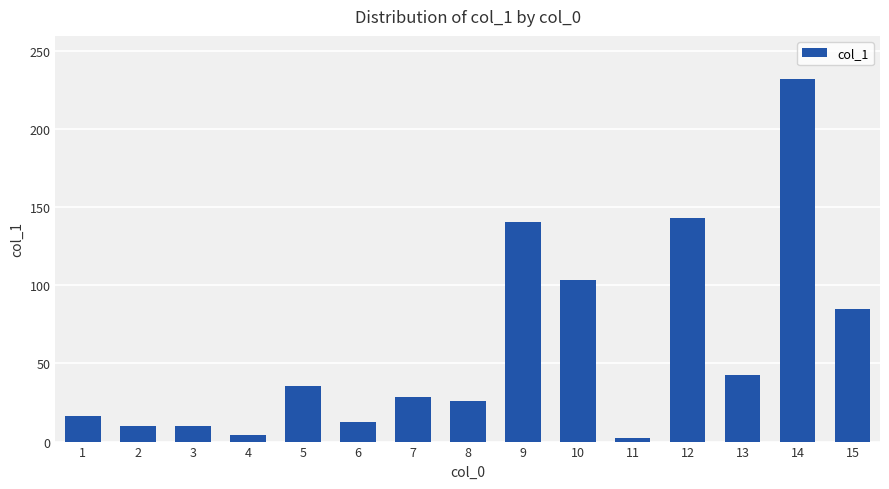

What is the value of the 12th bar from the left?

142.8